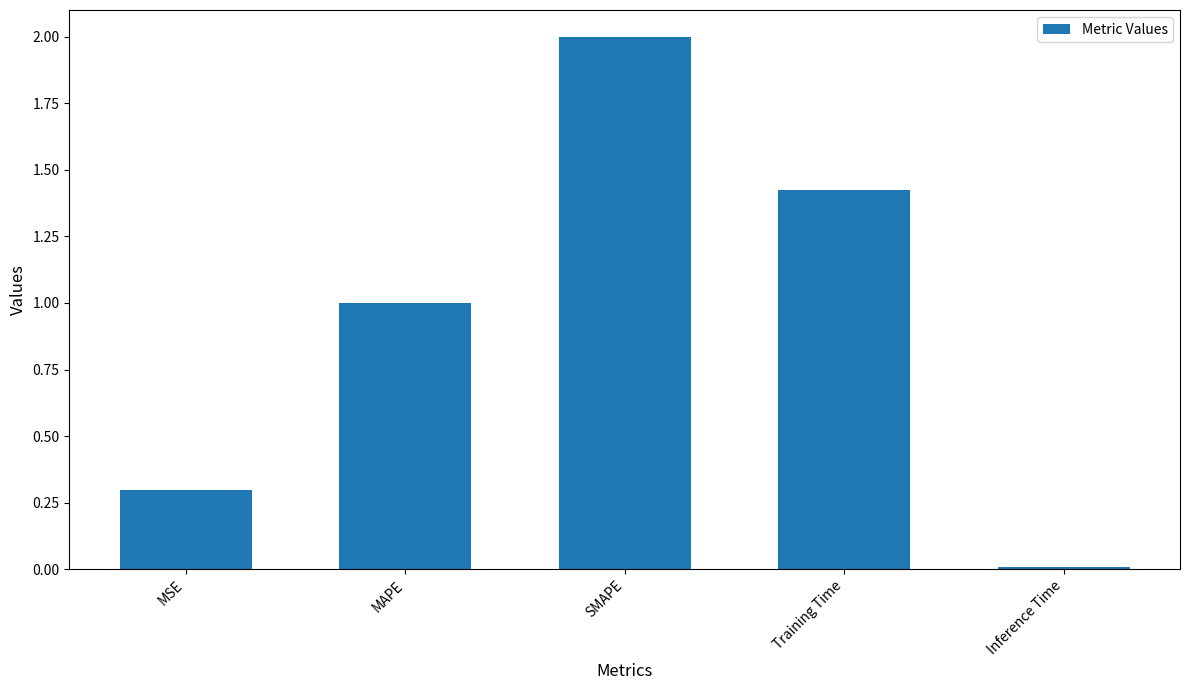

List the labels in order of value, largest first.

SMAPE, Training Time, MAPE, MSE, Inference Time